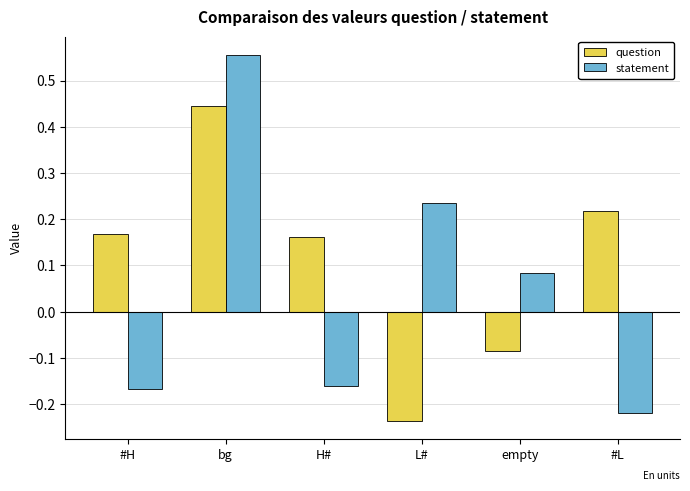

The value of statement at bg is 0.2. True or false?

False